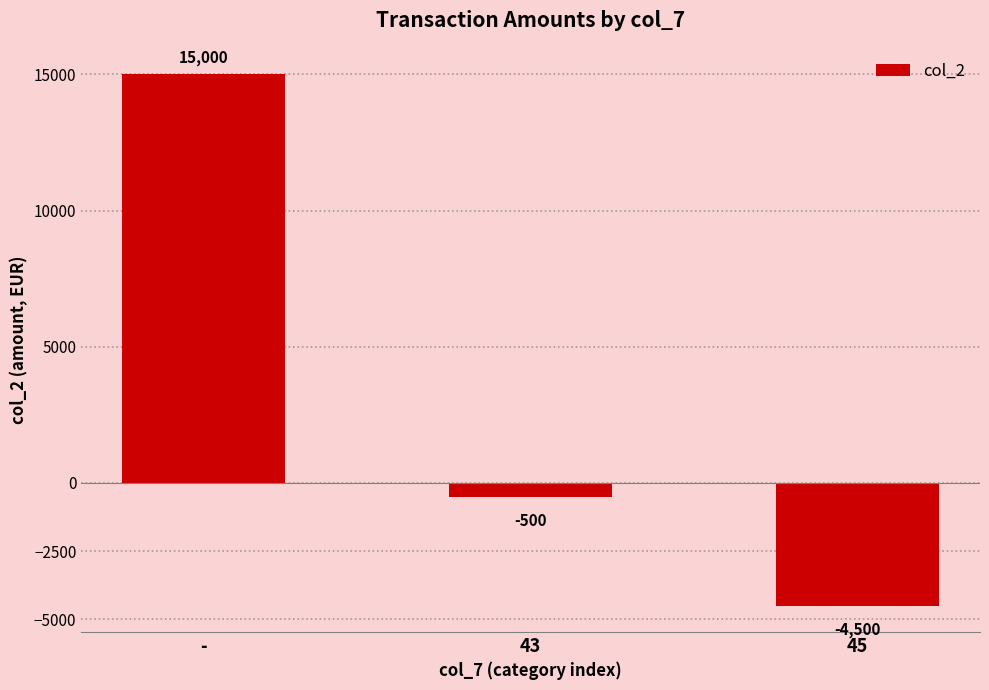

What is the minimum value shown in the chart?

-4500